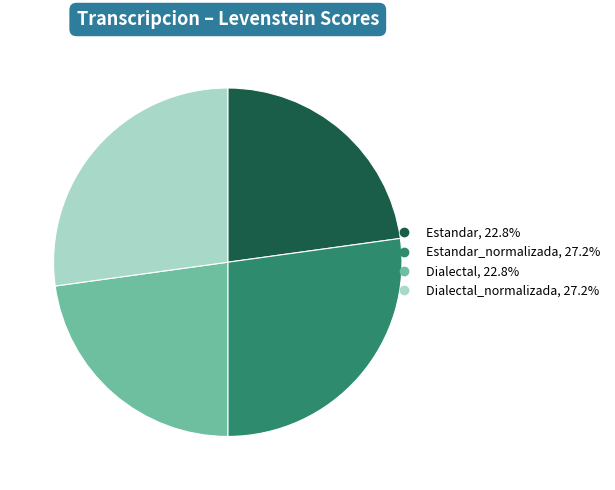

Is there any slice that represents more than half of the pie?

No